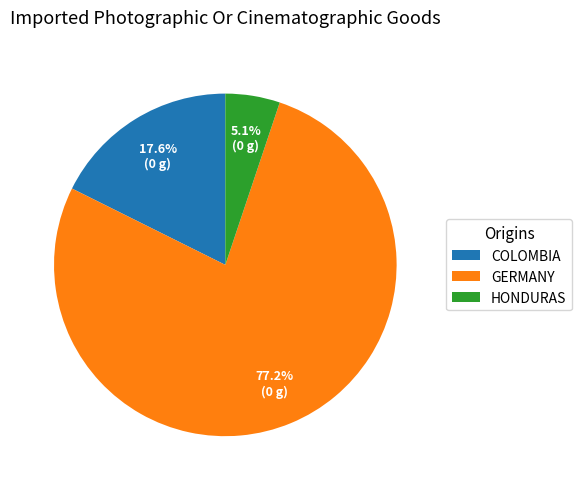

Is there a majority slice in this chart?

Yes